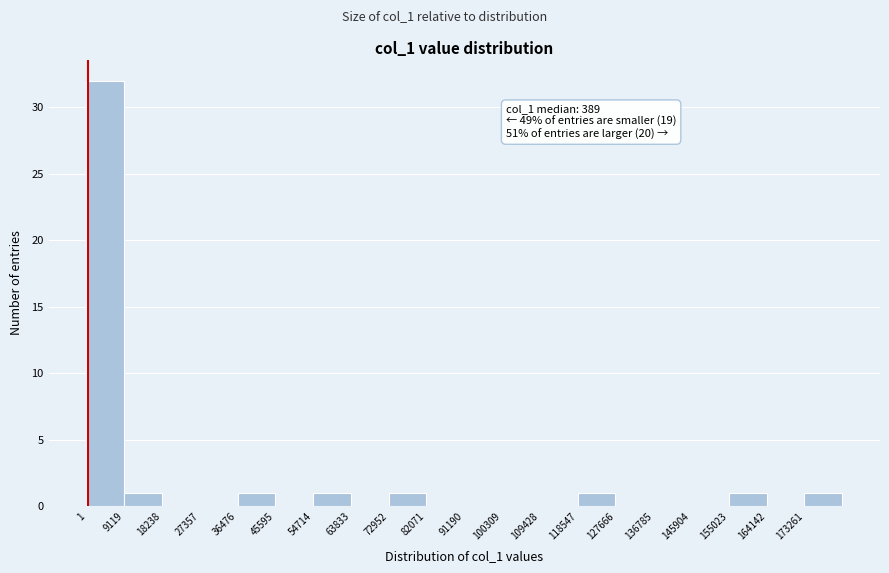

Which range on the x-axis has the tallest bar?

0 to 9000